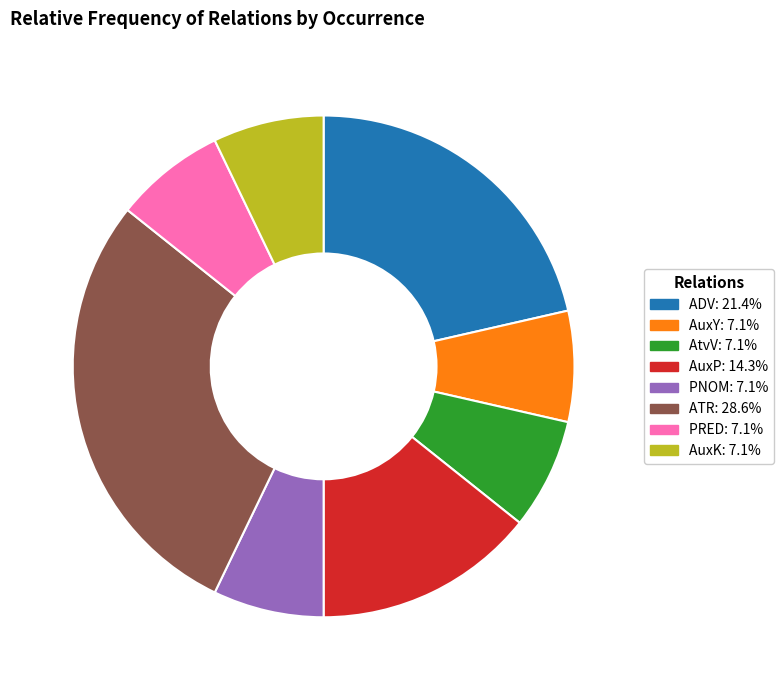

What is the largest slice in the pie chart?

ATR